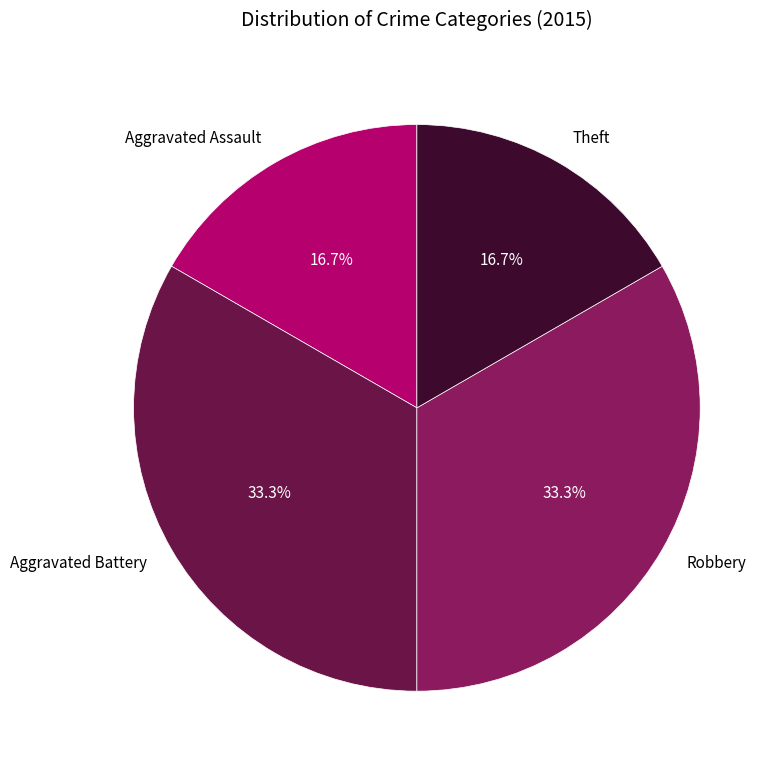

Is there a majority slice in this chart?

No